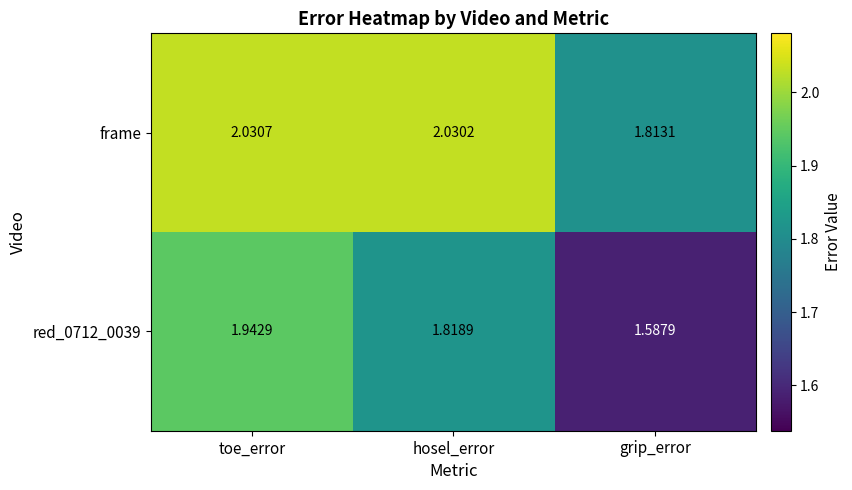

At which label is red_0712_0039 closest to 1?

grip_error